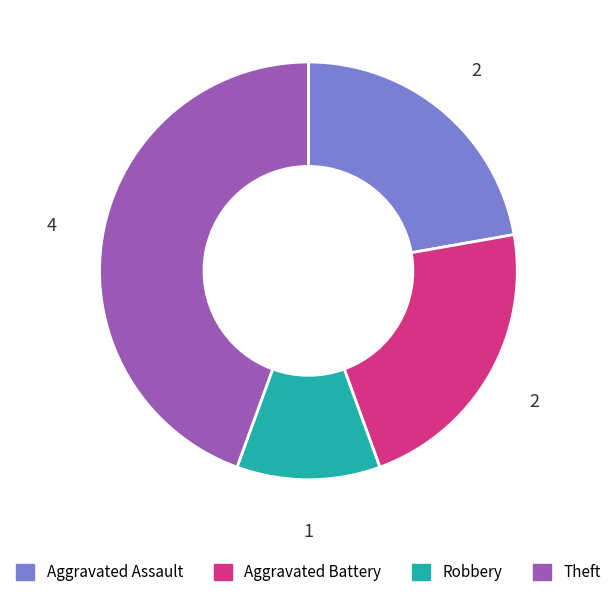

How many slices are in this pie chart?

4